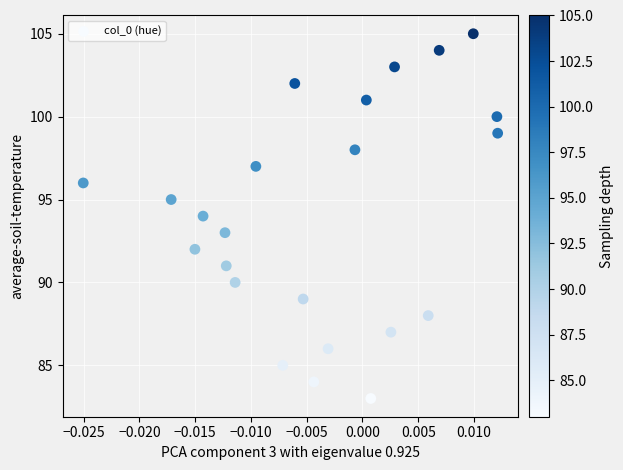

What is the range of Y values (max minus min)?

22